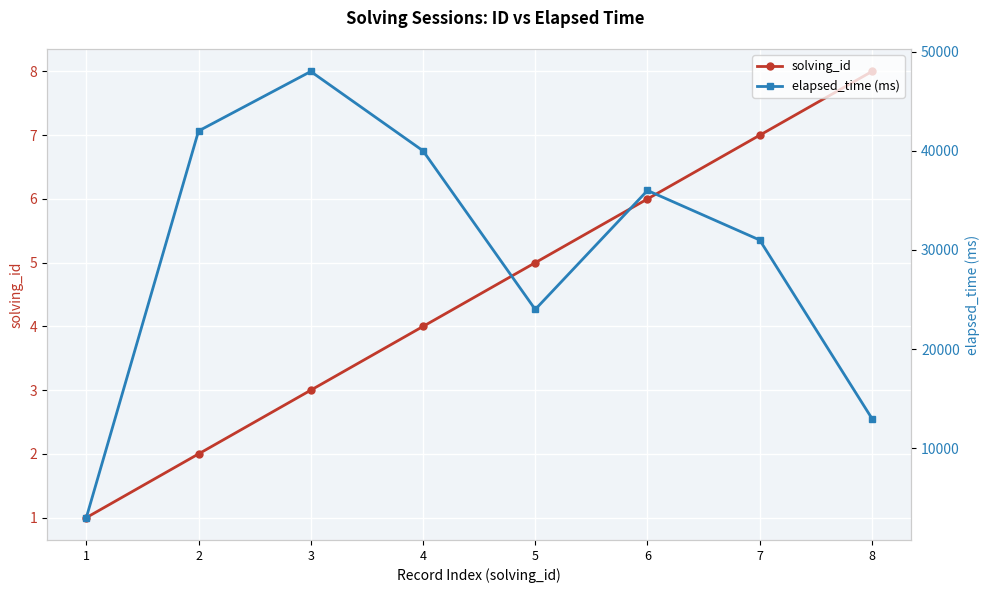

At how many categories does at least one series exceed 11054?

7